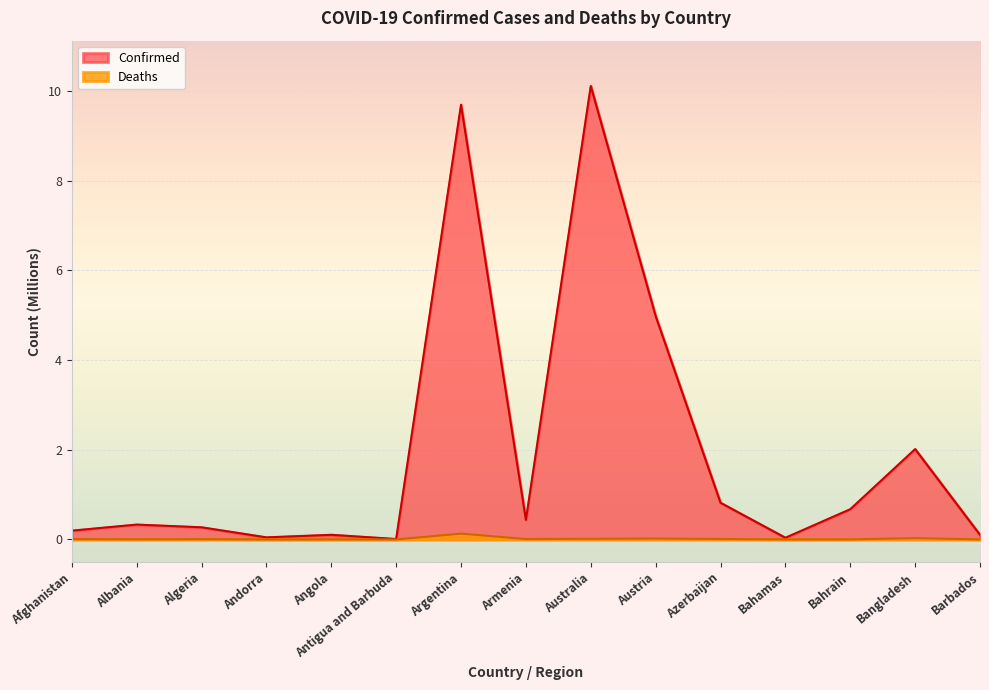

How many interior local valleys does the Confirmed series have?

4